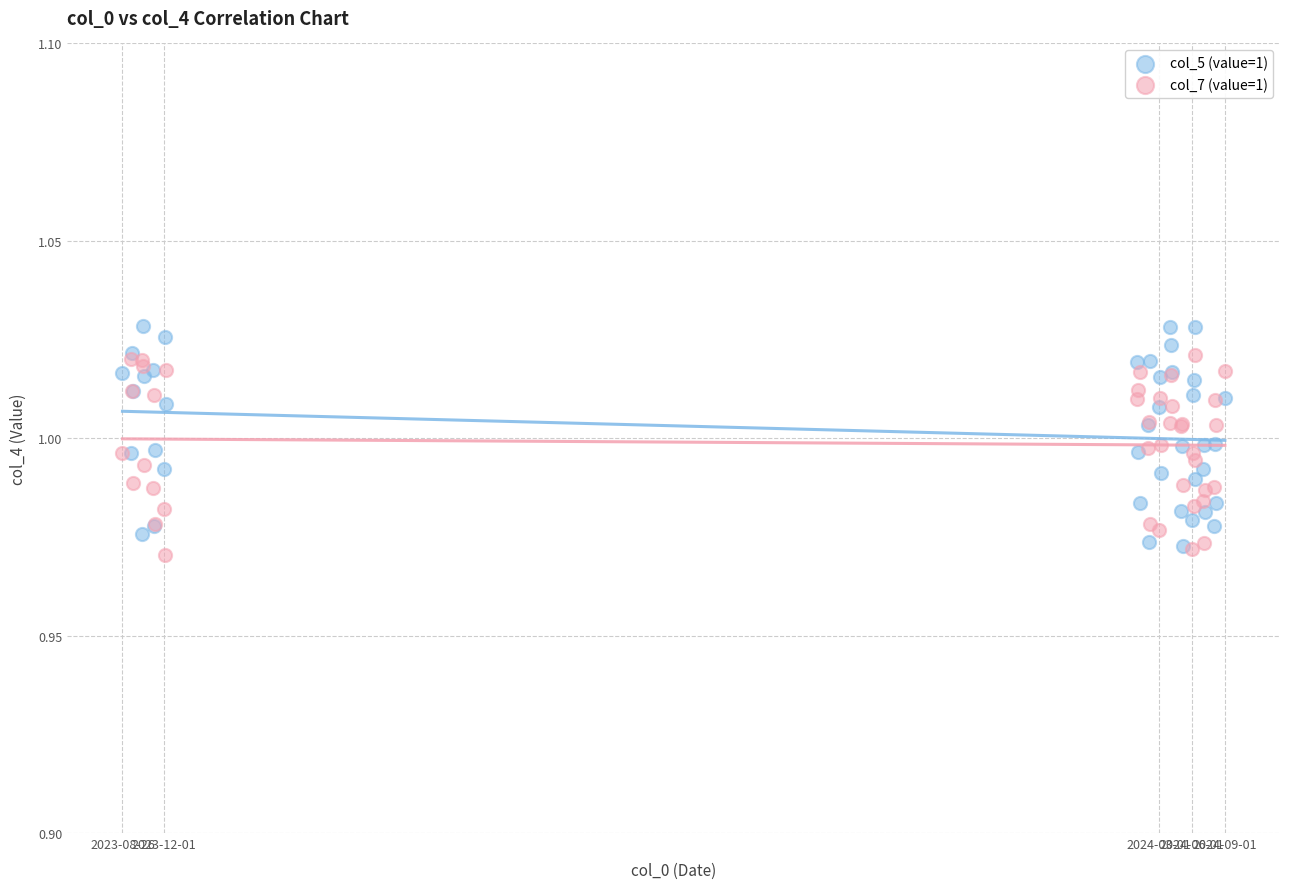

What are all the series names shown in the legend?

col_5 (value=1), col_7 (value=1)